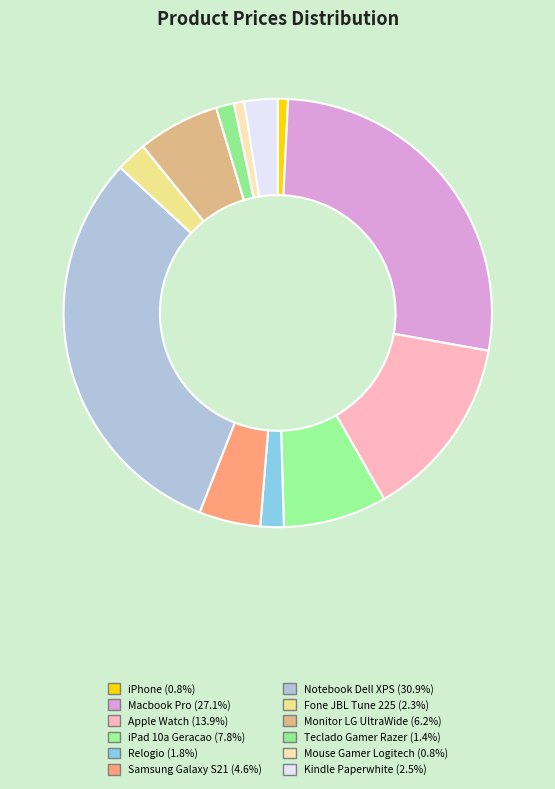

How many slices are in this pie chart?

12